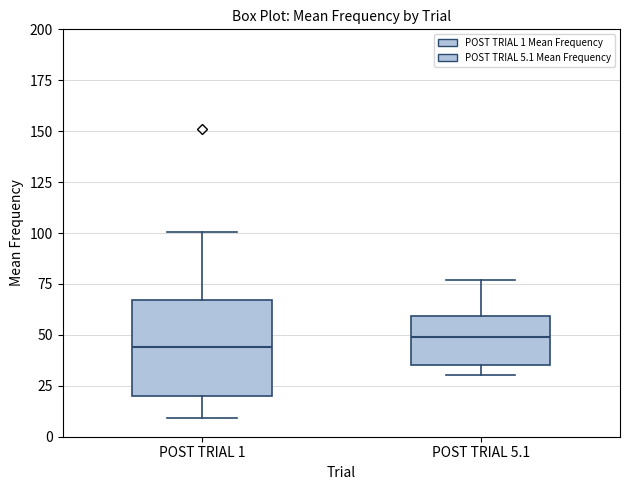

Which box is the tallest, from its lower edge to its upper edge?

POST TRIAL 1